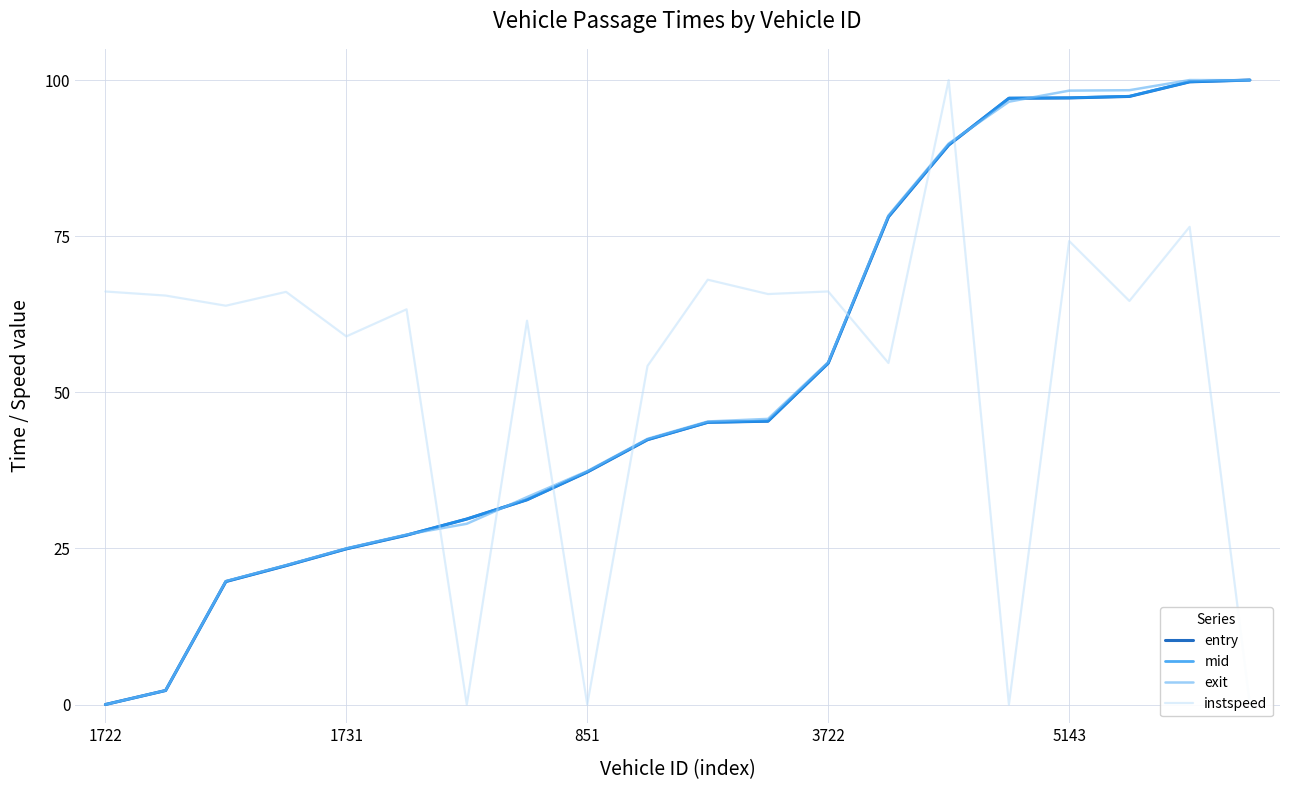

What is the maximum value for mid?

100.0